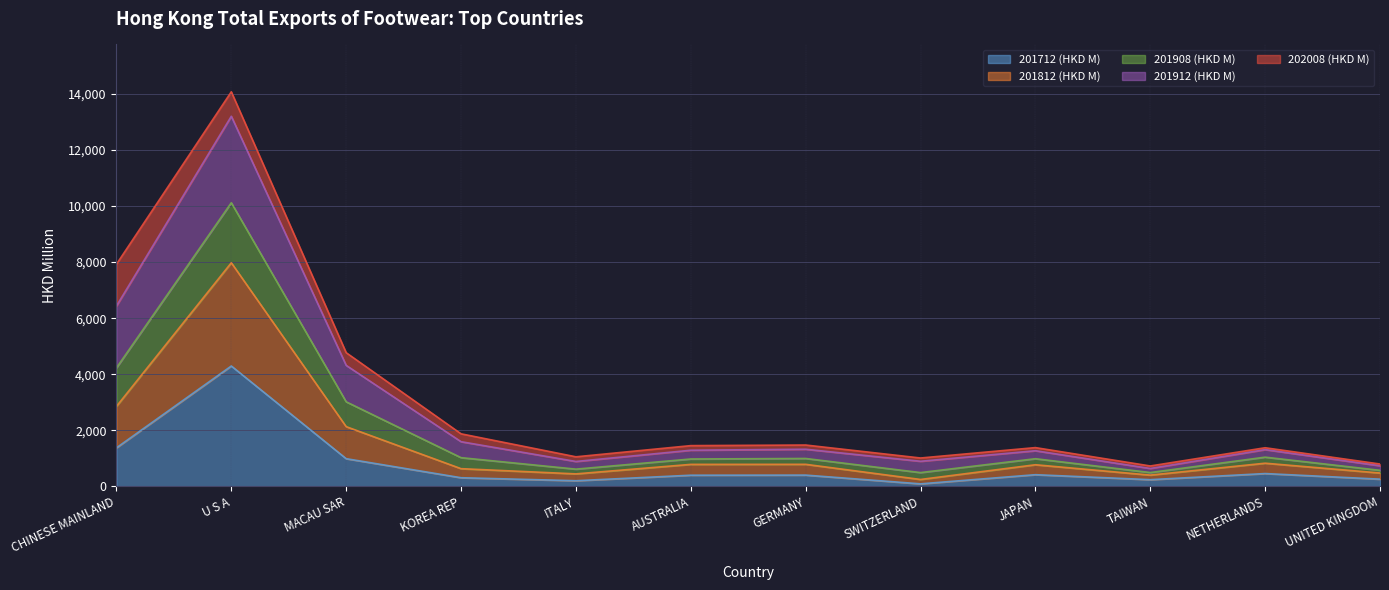

True or false: 201812 (HKD M) and 201908 (HKD M) intersect in this chart.

False